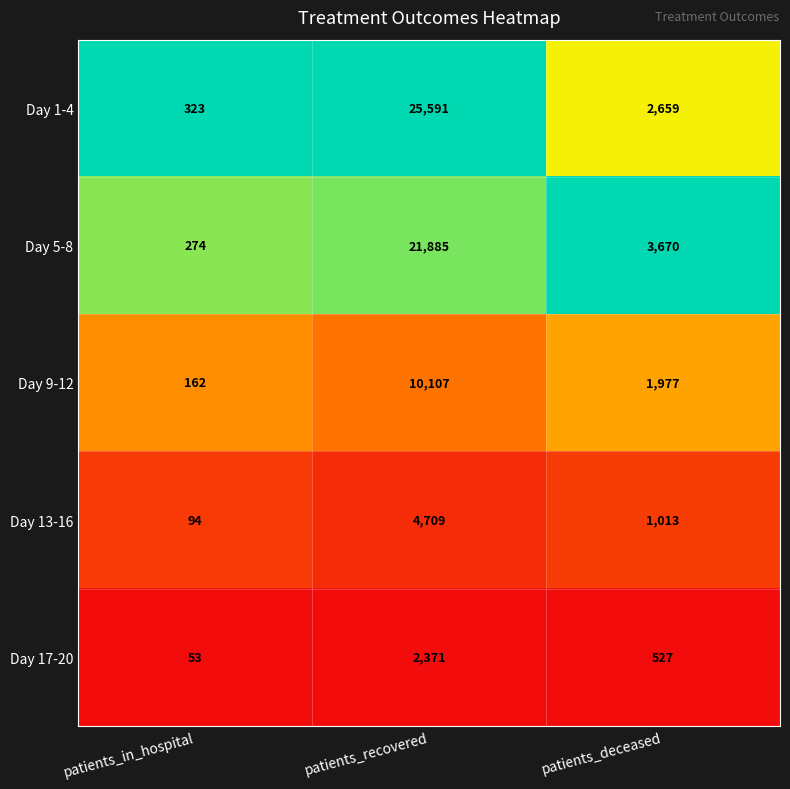

The value of Day 5-8 at patients_recovered is 10551. True or false?

False